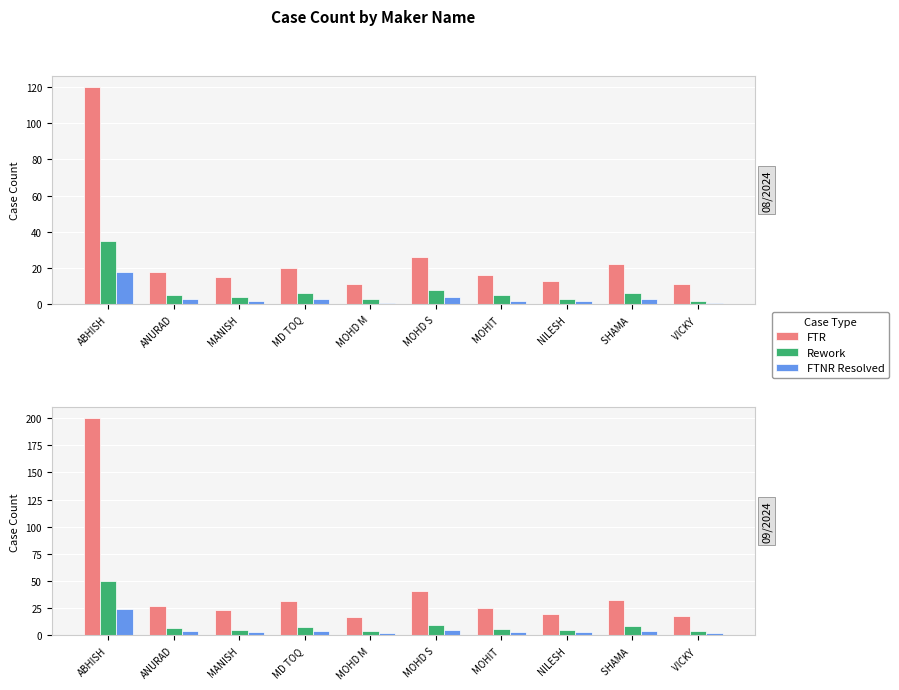

What are all the series names shown in the legend?

FTR, Rework, FTNR Resolved